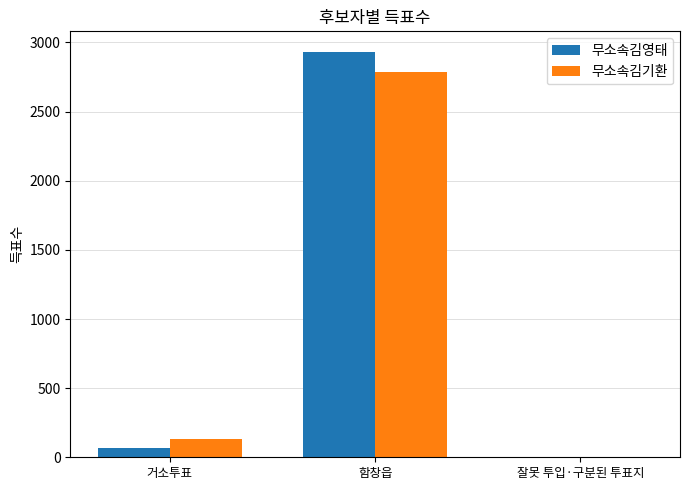

How many groups of bars are there?

3